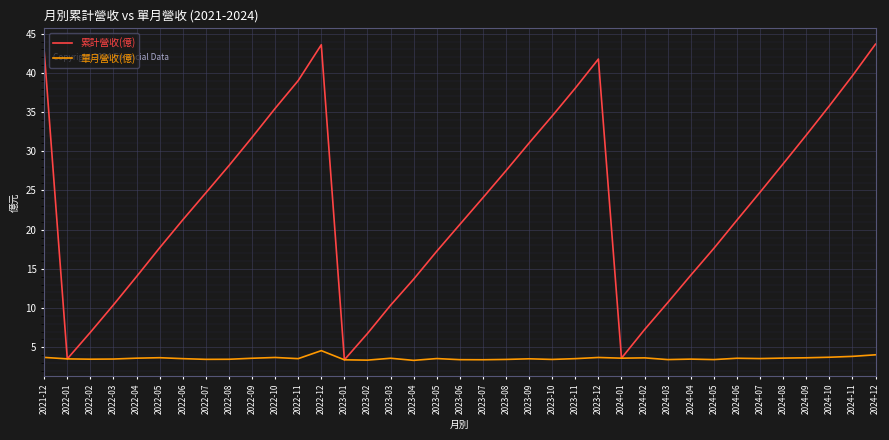

What position from the right is 2023-09?

16